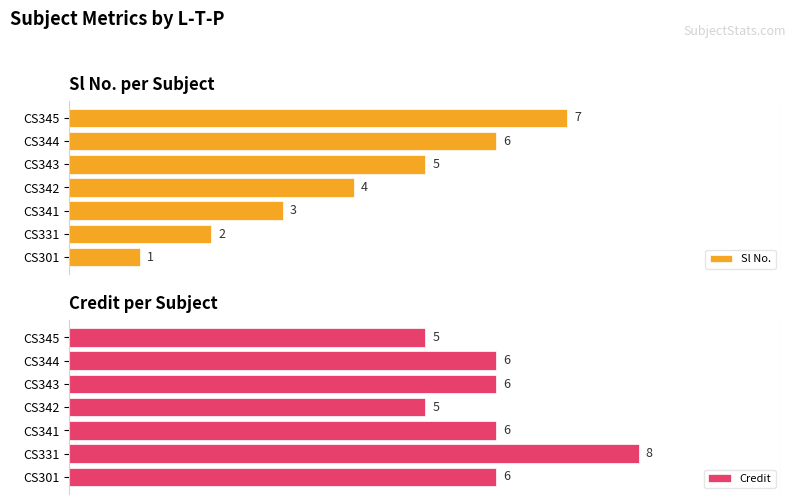

Which category has the highest value in the Sl No. series?

CS345